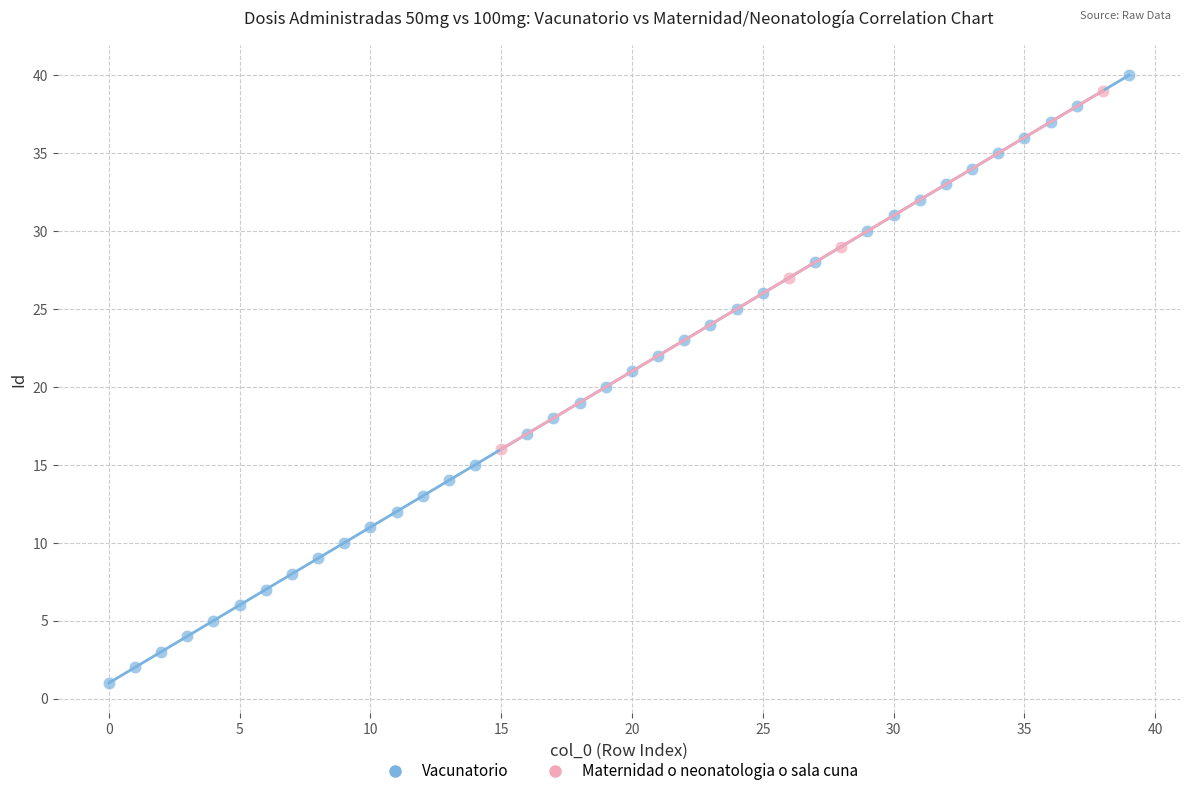

Which series reaches the minimum Y coordinate?

Vacunatorio